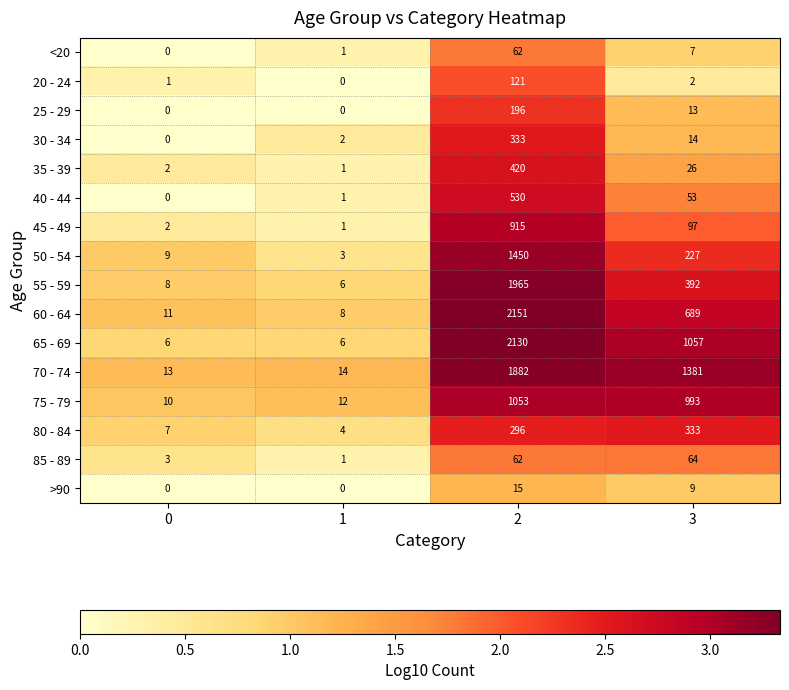

Is it true that 45 - 49 equals 475 at 2?

False